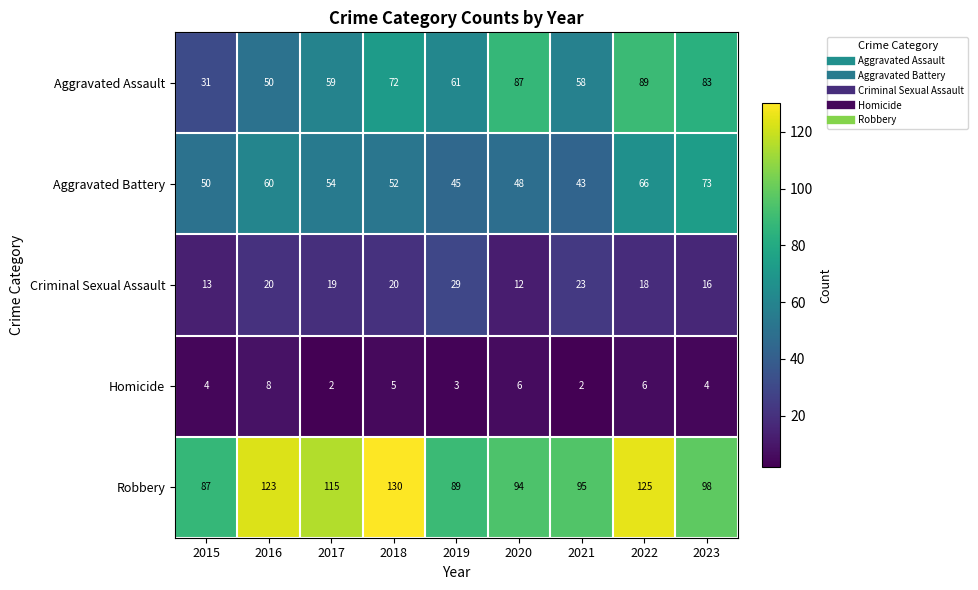

Which category has the highest value across all series?

2018